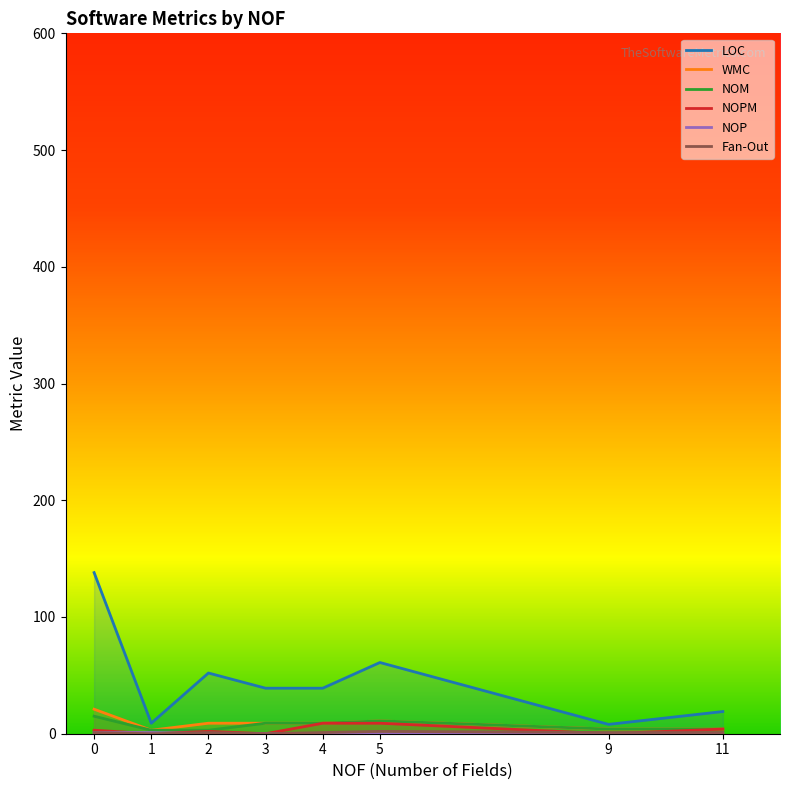

Which label corresponds to the smallest value in the chart?

1